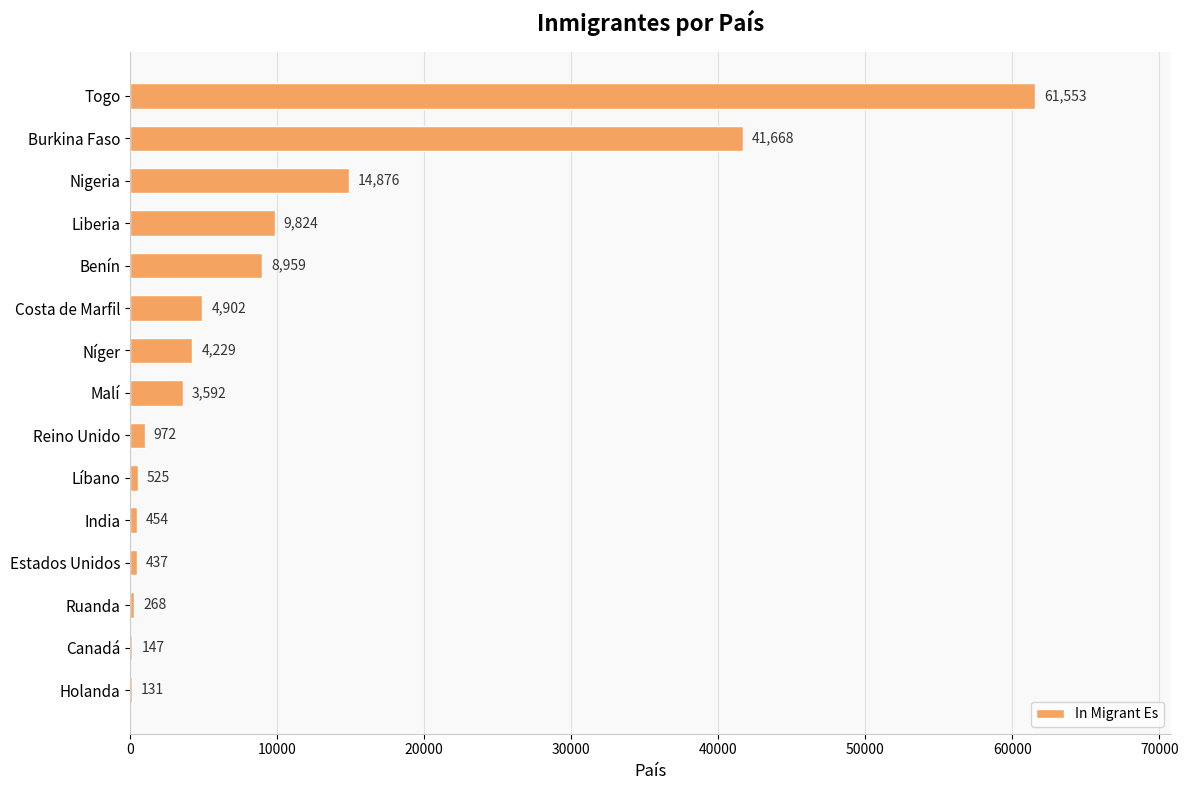

Count the number of data series in this chart.

1